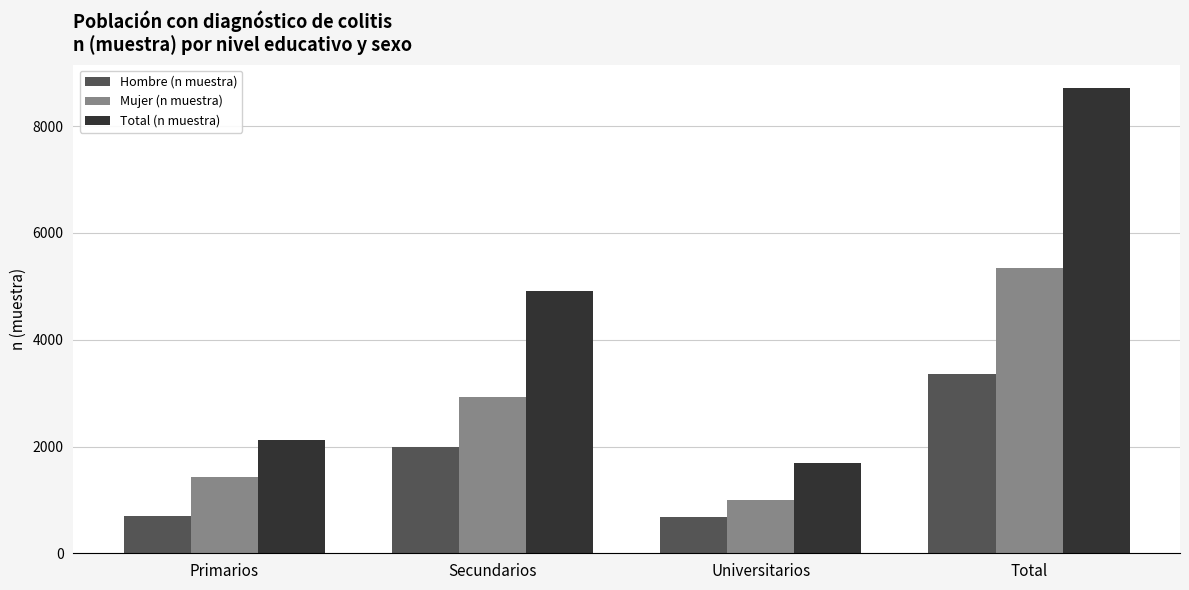

Between Secundarios and Total, which series saw the biggest shift?

Total (n muestra)